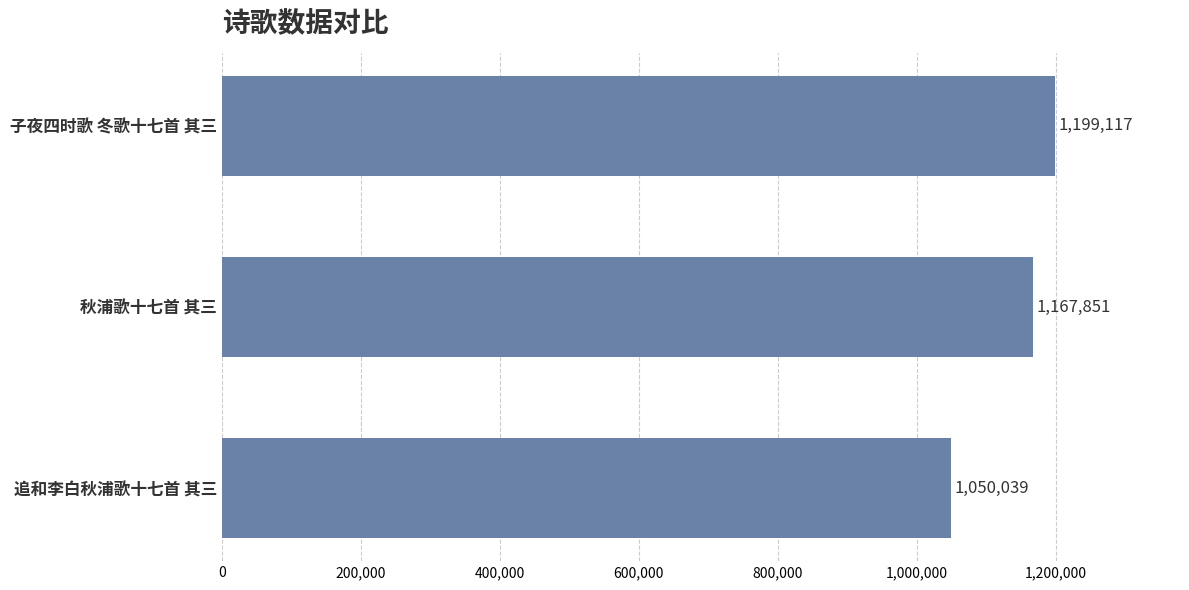

Between 秋浦歌十七首 其三 and 子夜四时歌 冬歌十七首 其三, which is larger?

子夜四时歌 冬歌十七首 其三